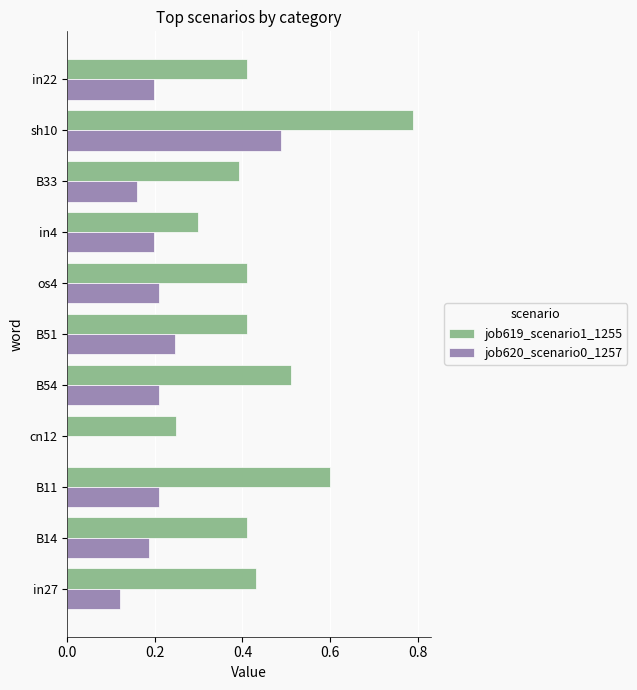

Which series has the largest total across all categories?

job619_scenario1_1255